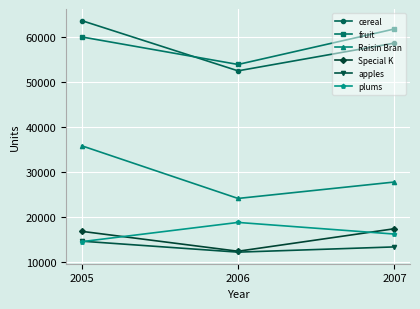

What is the total value across all series at 2005?

205221